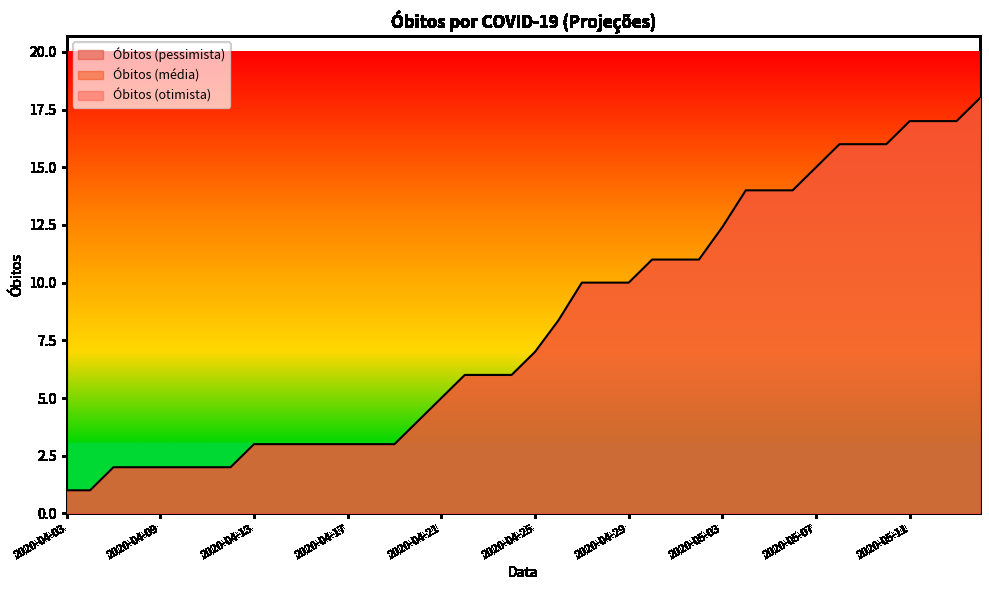

What is the sum of all Óbitos (otimista) values?

170.8